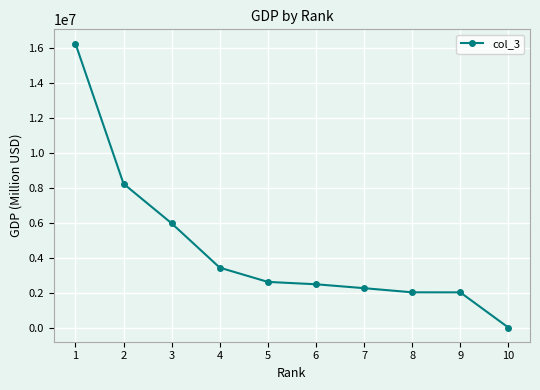

How many series are shown in this chart?

1